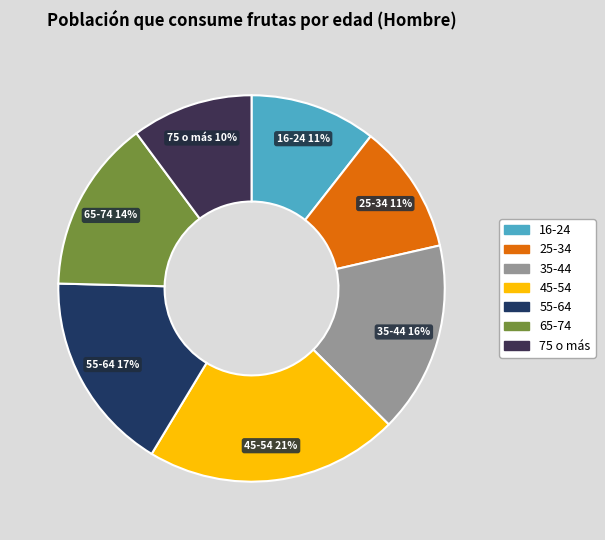

Which has a higher value, 35-44 or 25-34?

35-44